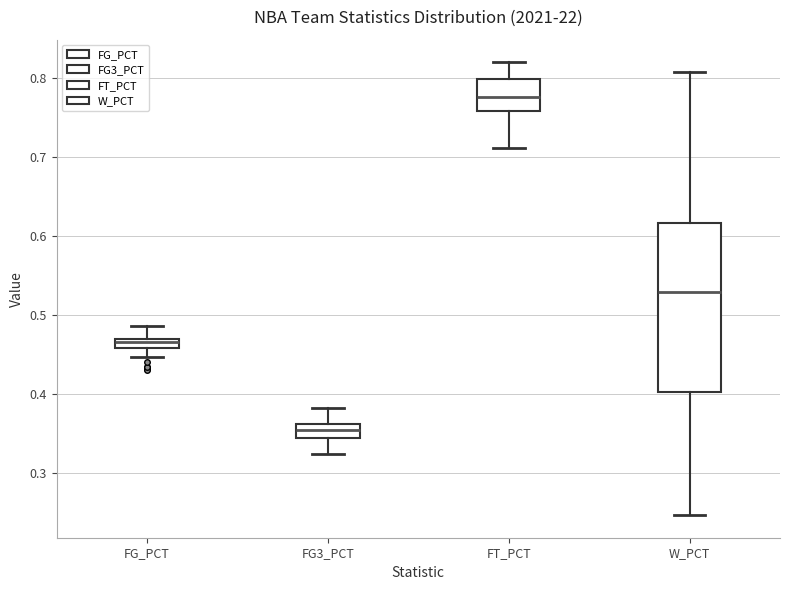

Comparing the boxes themselves (not the whiskers), which one is the tallest?

W_PCT